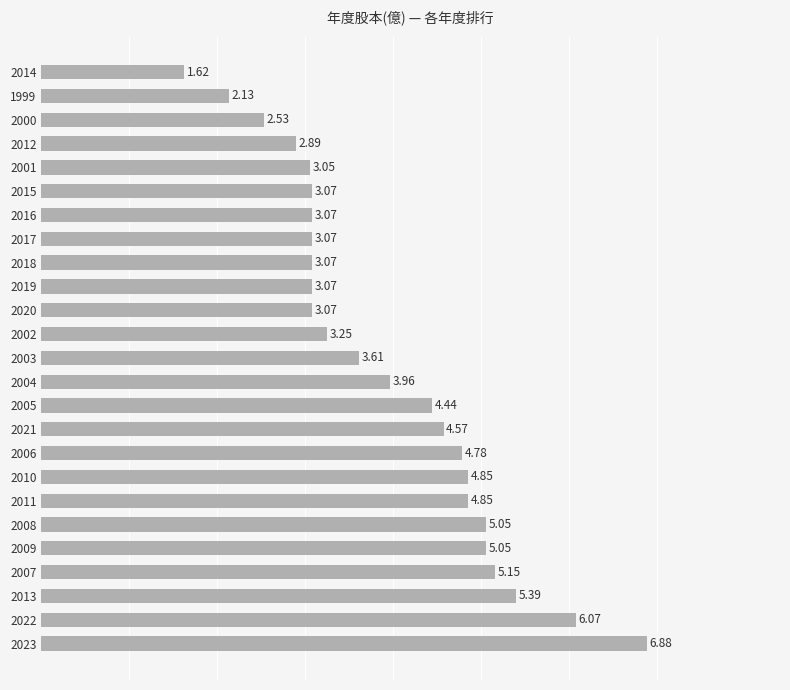

What is the difference between the maximum and minimum values?

5.3